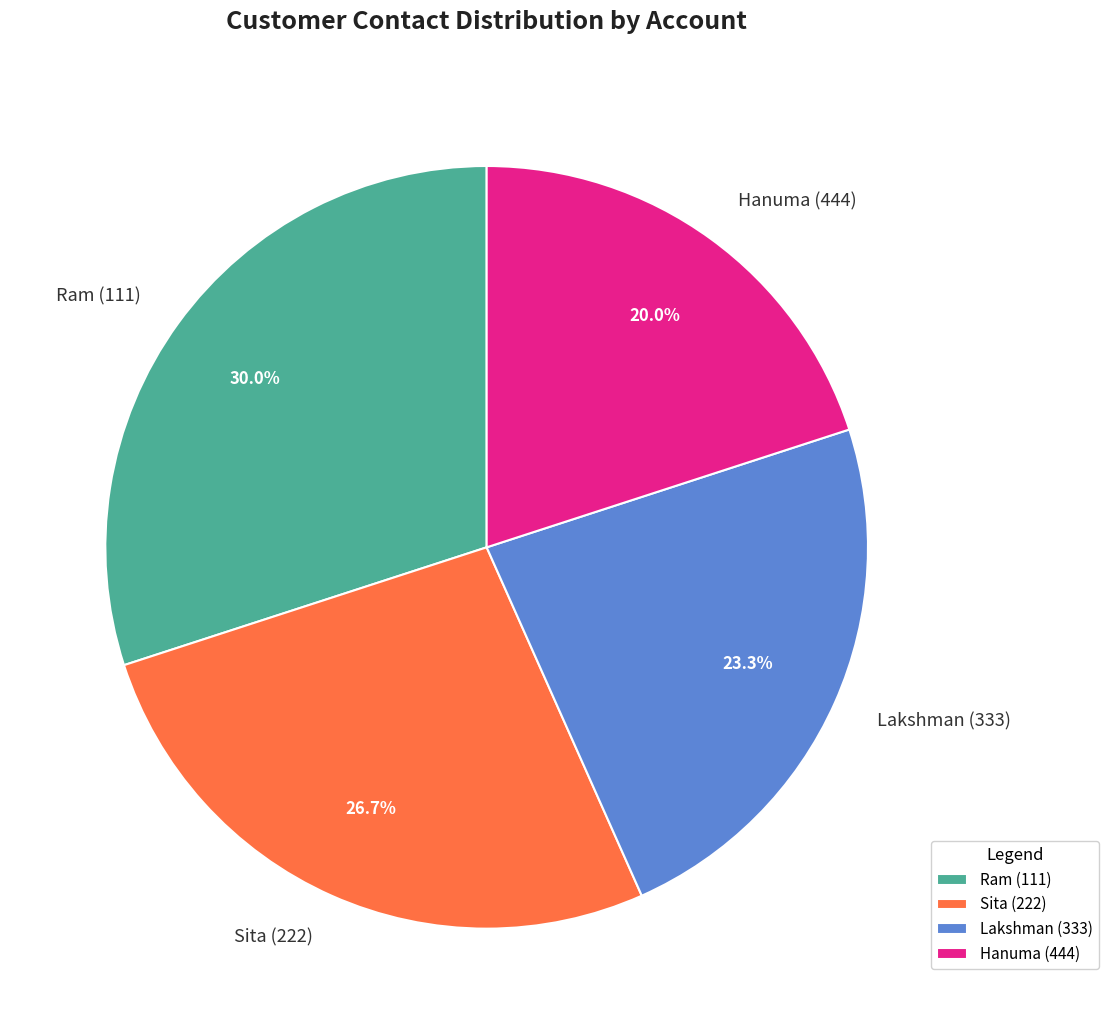

To the nearest percent, what is the average slice percentage?

25%